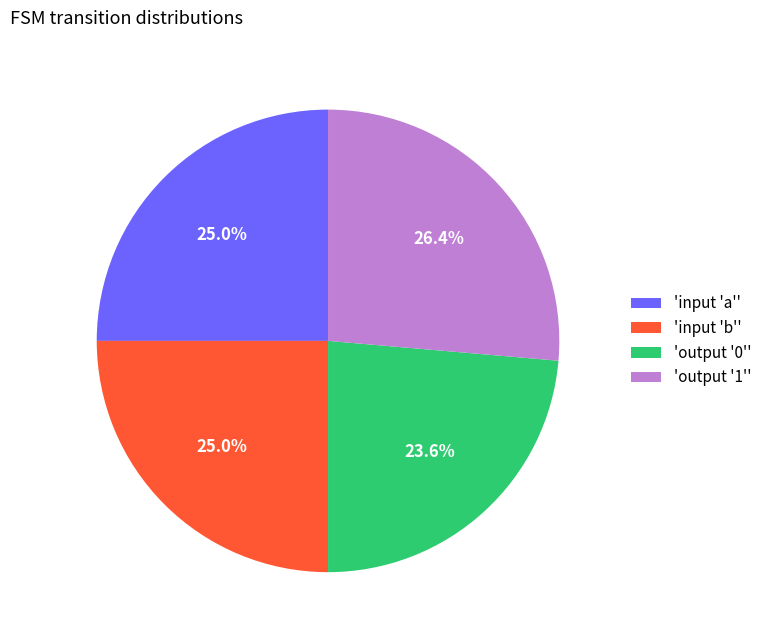

How many slices are in this pie chart?

4